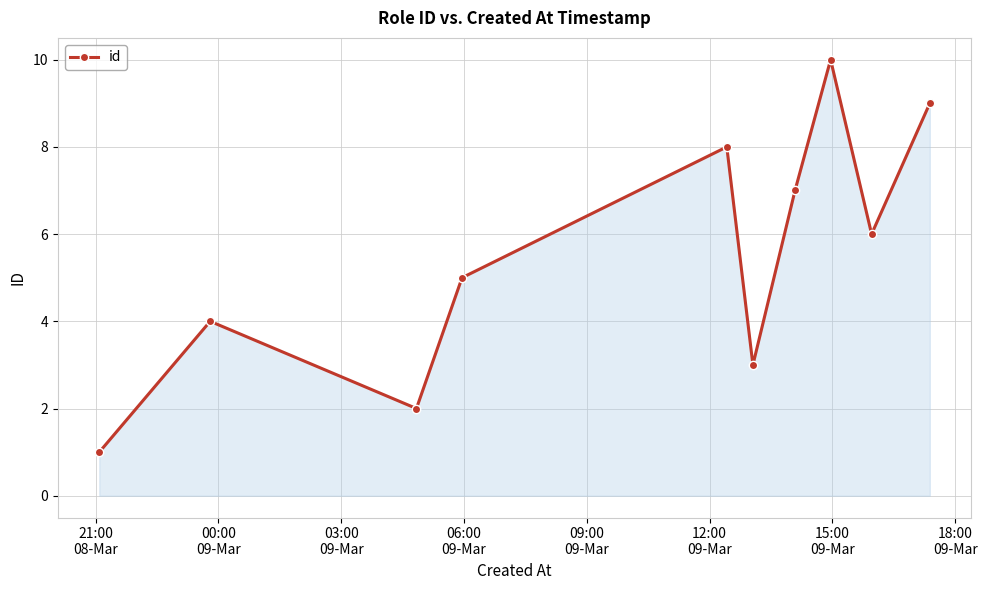

How many lines are shown in the chart?

1